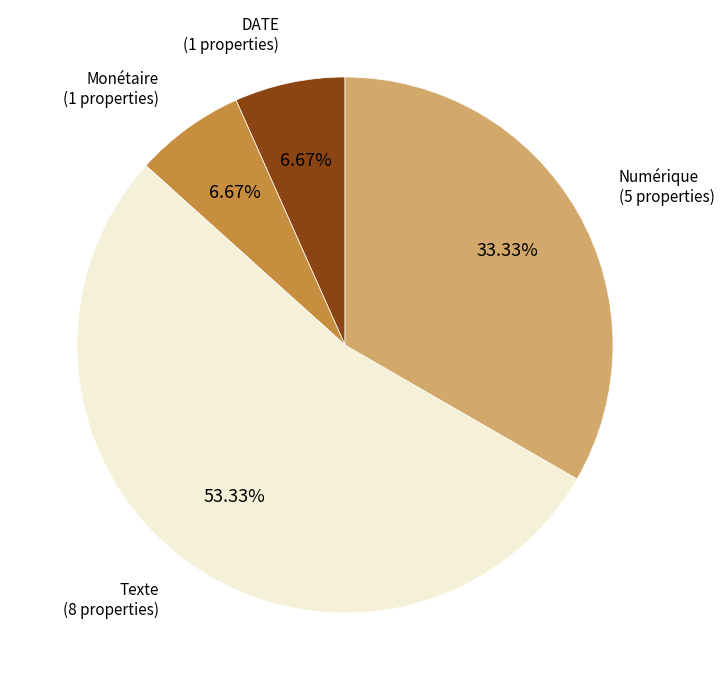

To the nearest percent, what is the difference between the Monétaire and Numérique slice percentages?

27%